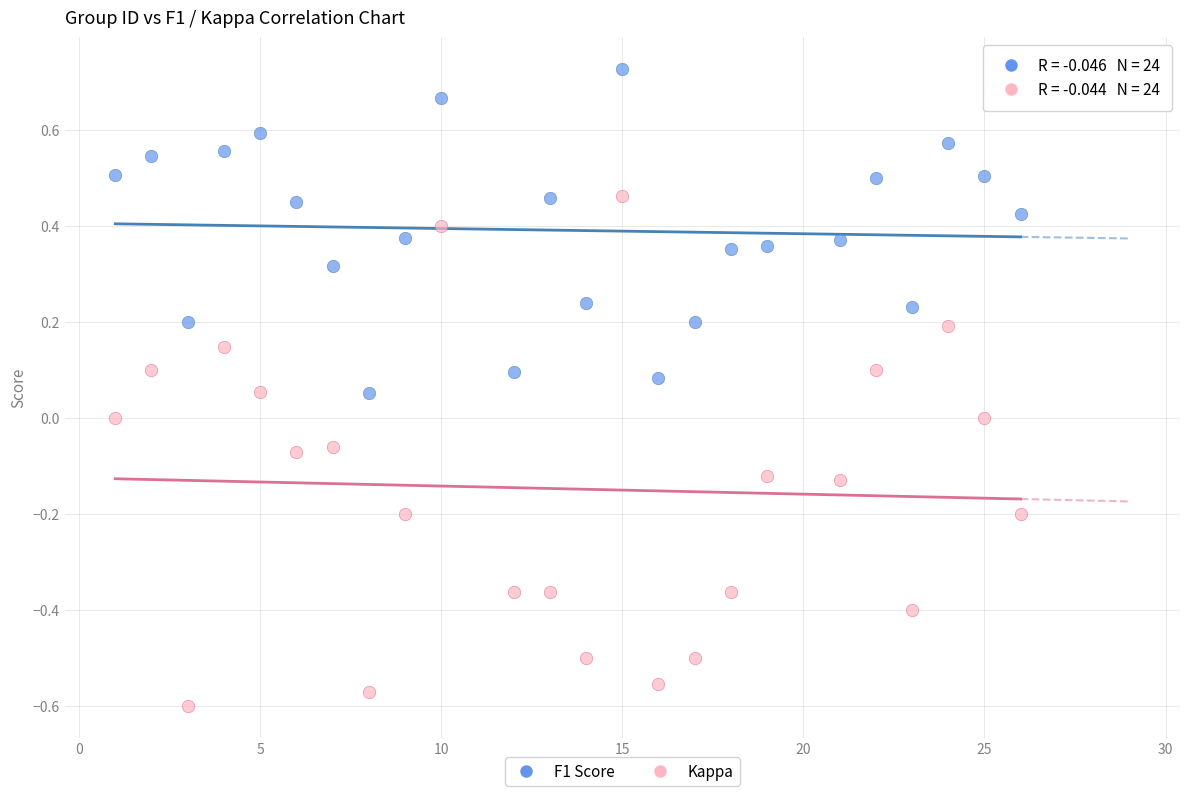

Across all data points, what is the range of X values (max minus min)?

25.0